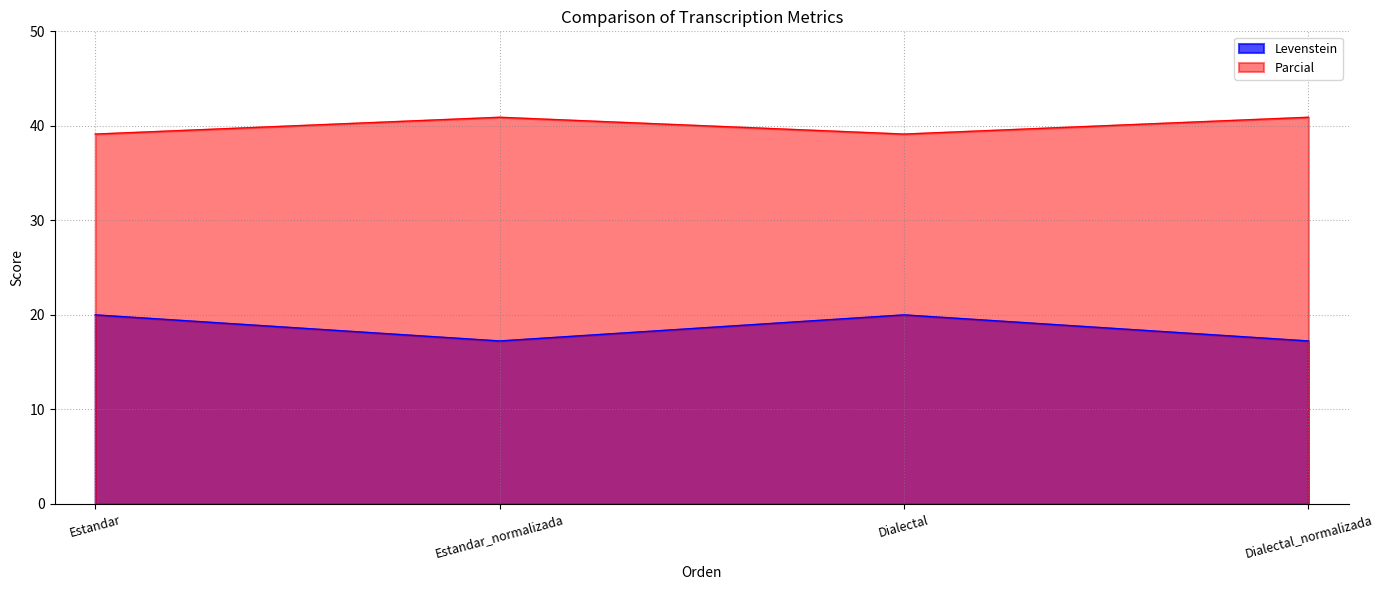

Between Dialectal and Dialectal_normalizada, which series saw the biggest shift?

Levenstein